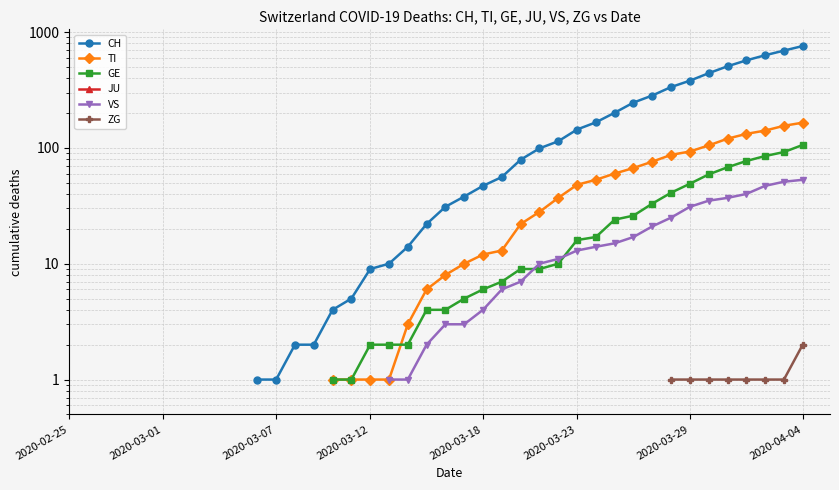

Between 17 and 28, which is larger?

28